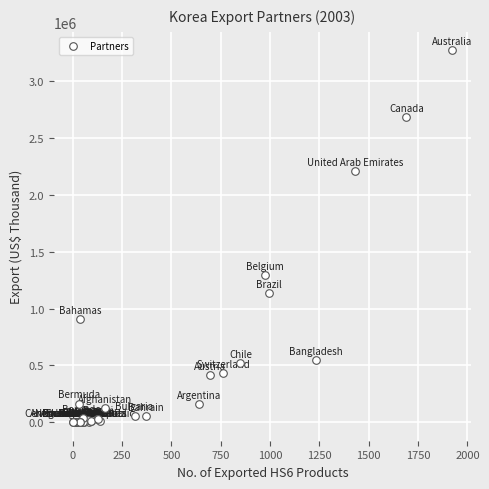

What Y value in the scatter plot is closest to 1636068?

1294782.8